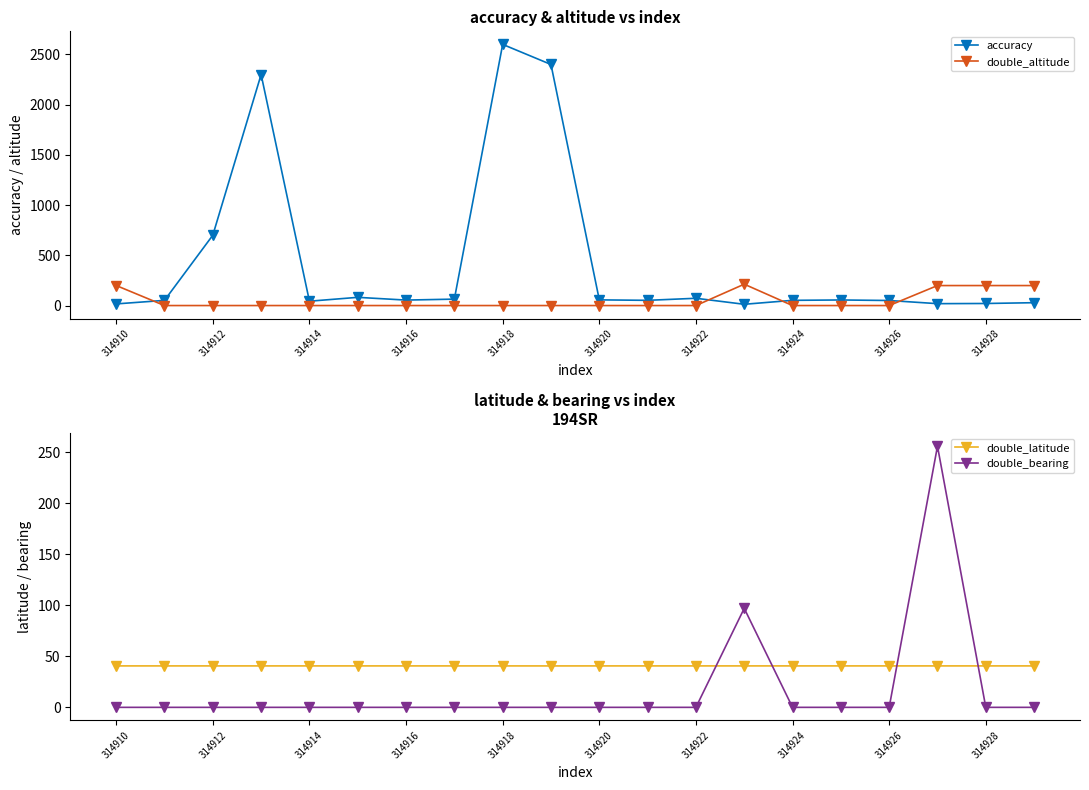

What are all the series names shown in the legend?

accuracy, double_altitude, double_latitude, double_bearing